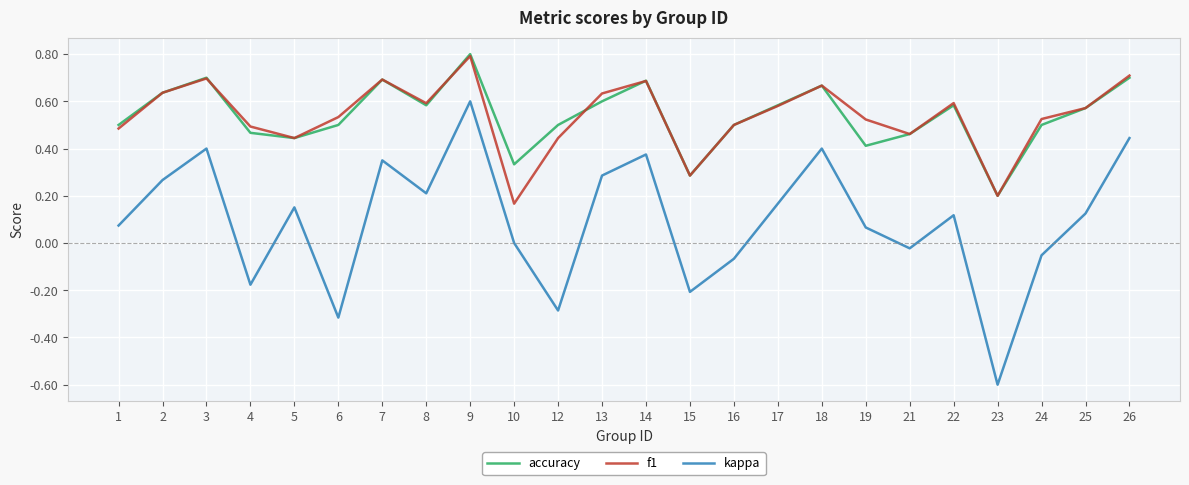

True or false: kappa and f1 intersect in this chart.

False